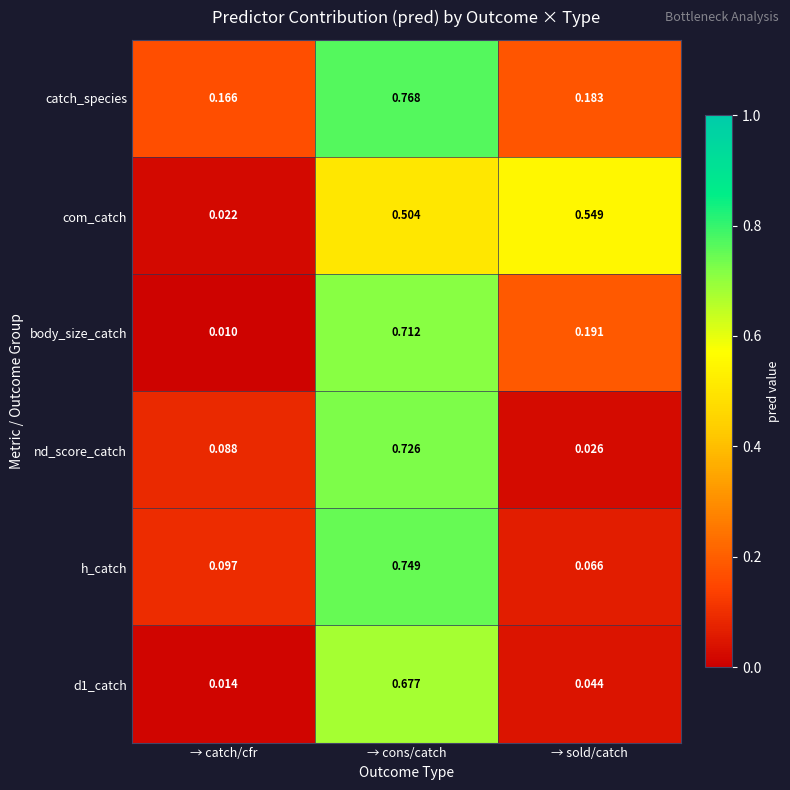

Rank the categories by h_catch value from lowest to highest.

→ sold/catch, → catch/cfr, → cons/catch